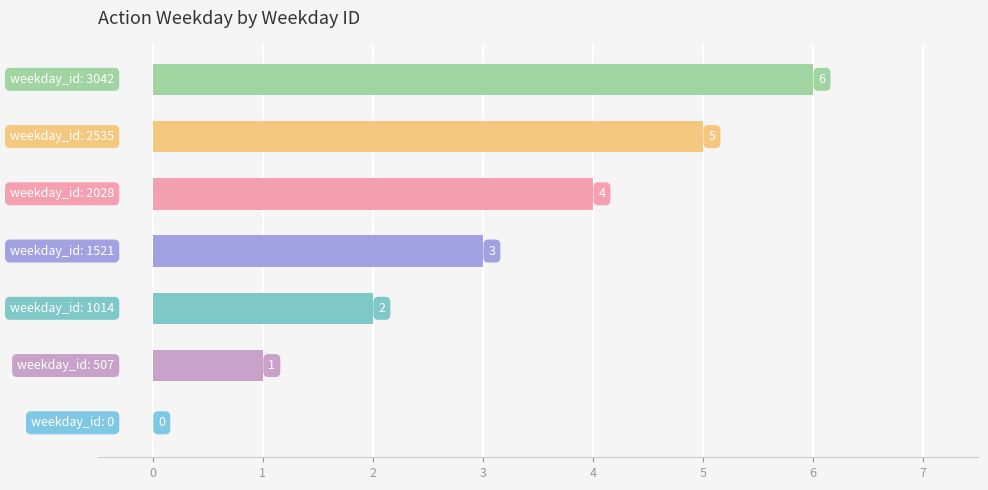

How many values are between 1 and 5?

5